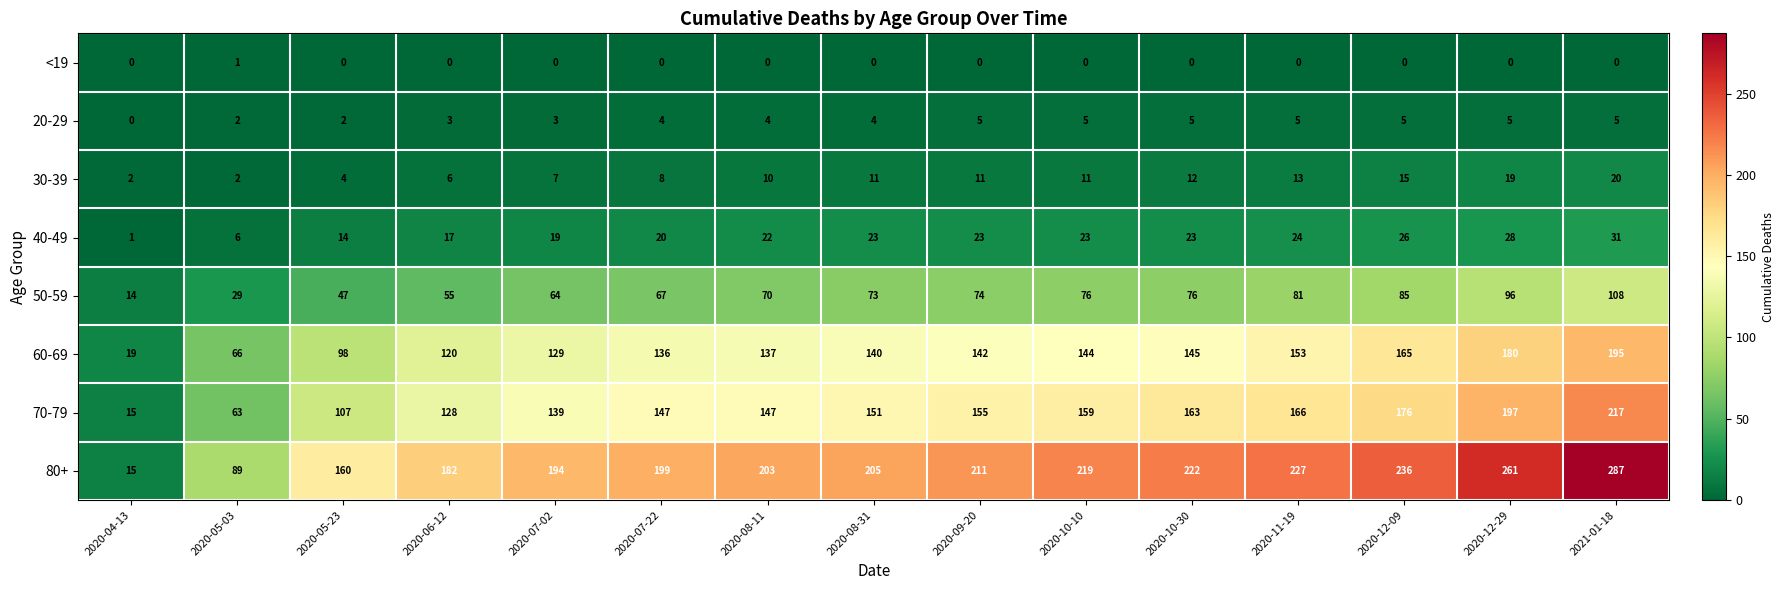

How many data points does each series have?

15